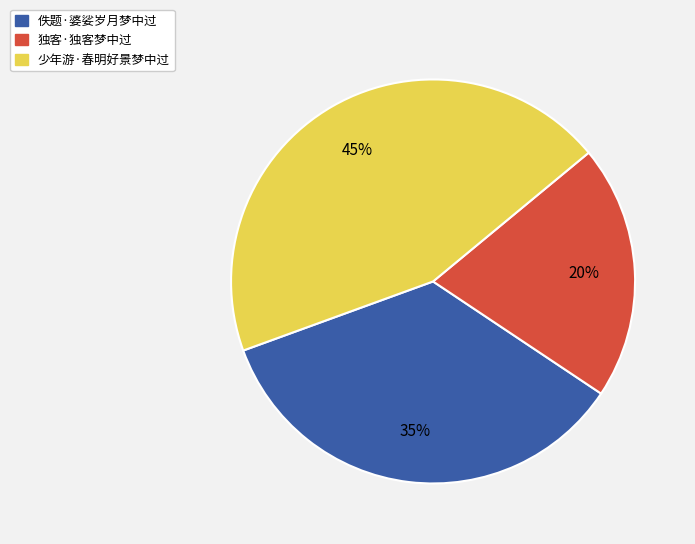

Between 佚题·婆娑岁月梦中过 and 少年游·春明好景梦中过, which is larger?

少年游·春明好景梦中过